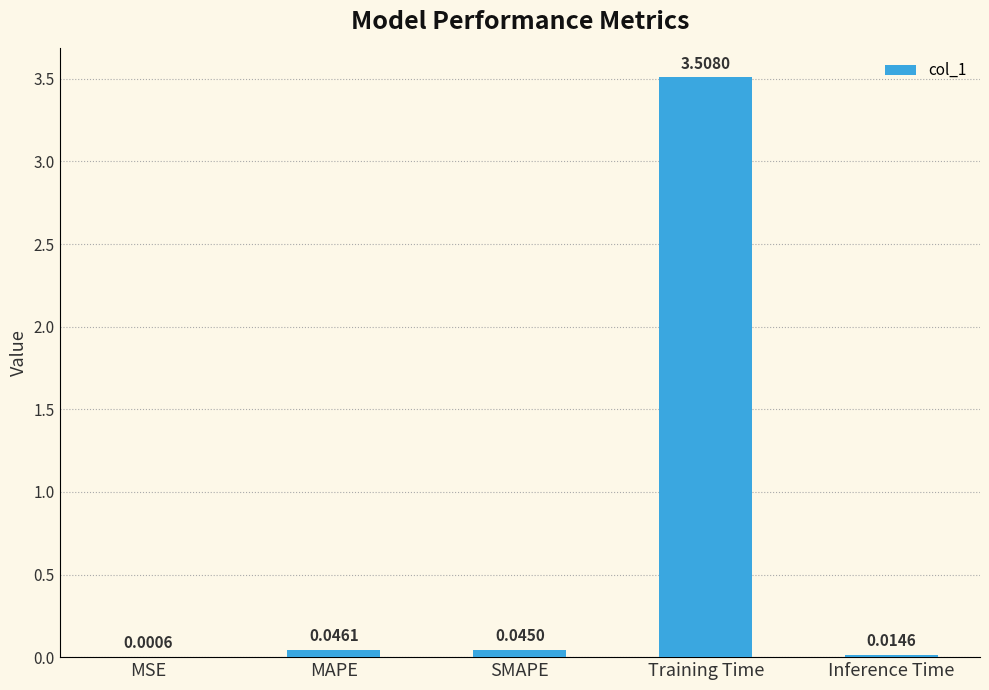

Which label corresponds to the largest value in the chart?

Training Time